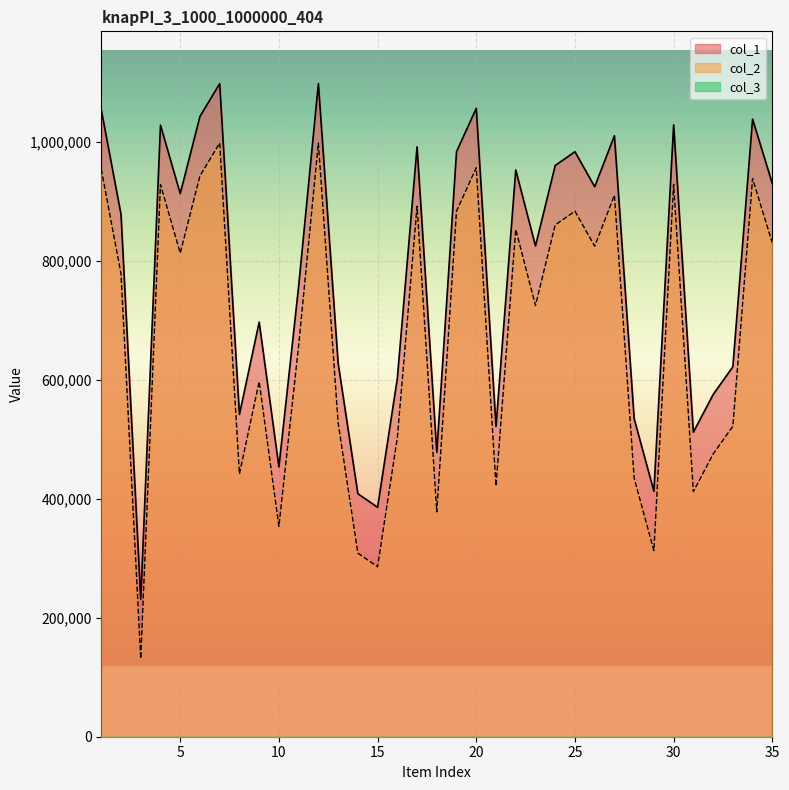

Reading left to right, list all the values displayed in this chart.

col_1: 1054466	878353	231285	1028630	913482	1043242	1098497	542087	697308	453739	757889	1098437	628403	408750	385839	602681	992143	478204	984055	1056919	521799	953229	825410	960777	983857	925030	1010763	534915	412867	1029051	512204	575431	622184	1038698	930303
col_2: 954466	778353	131285	928630	813482	943242	998497	442087	597308	353739	657889	998437	528403	308750	285839	502681	892143	378204	884055	956919	421799	853229	725410	860777	883857	825030	910763	434915	312867	929051	412204	475431	522184	938698	830303